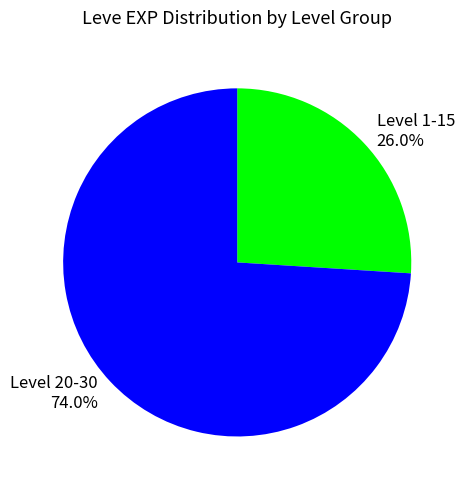

Combined, do Level 1-15 26.0% and Level 20-30 74.0% account for over 50%?

Yes